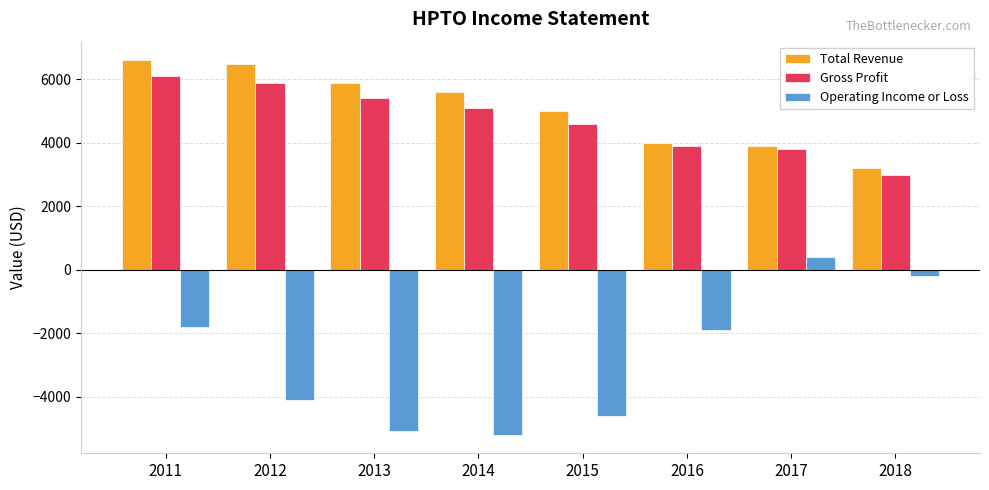

How many positive values does the Operating Income or Loss series have?

1